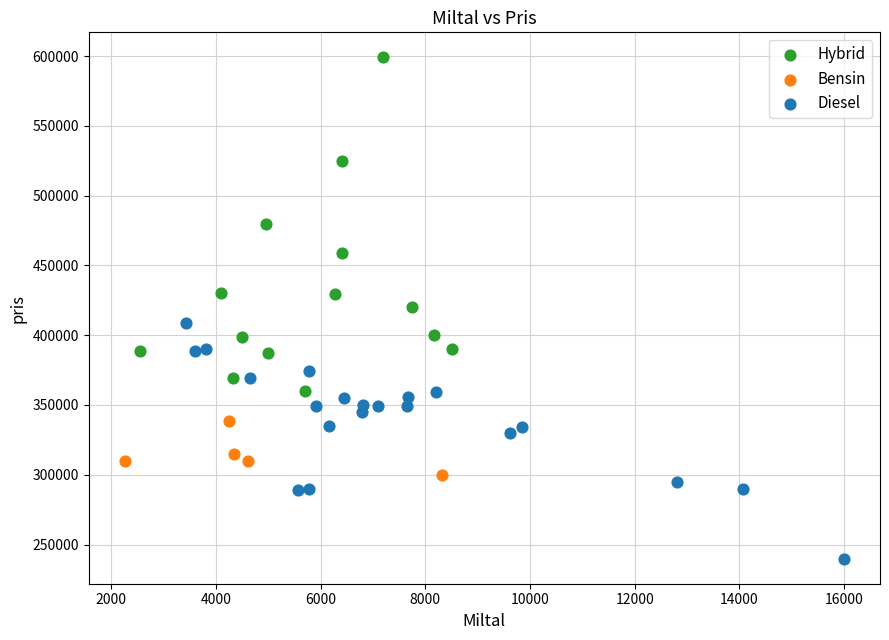

Which series contains the highest Y value?

Hybrid